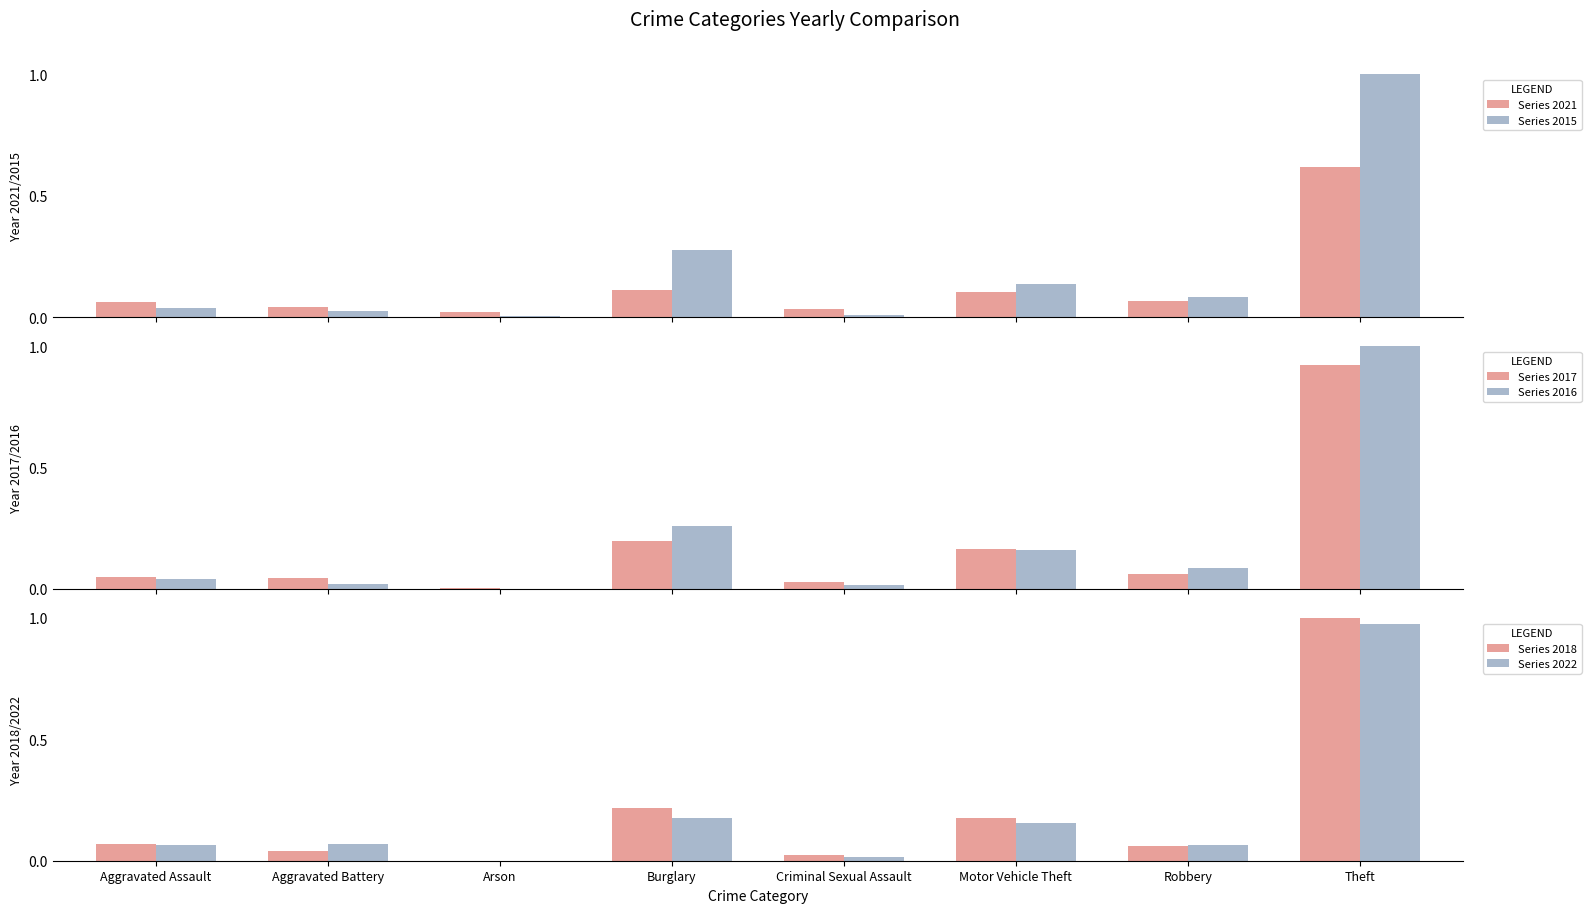

Rank the categories by Series 2017 value from highest to lowest.

Theft, Burglary, Motor Vehicle Theft, Robbery, Aggravated Assault, Aggravated Battery, Criminal Sexual Assault, Arson